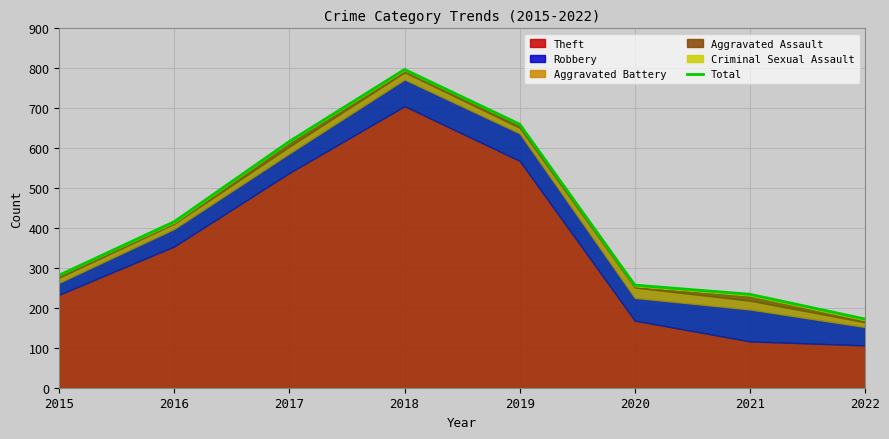

What is the sum of the values at 2015 and 2019?

942